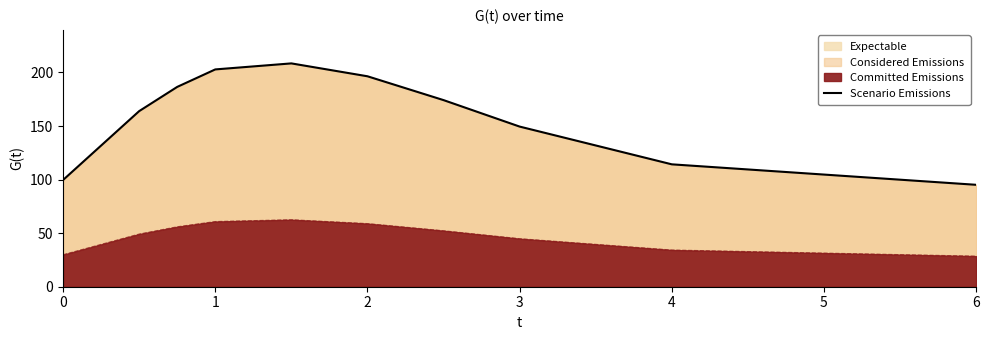

Does the chart display data point markers on the line(s)?

No